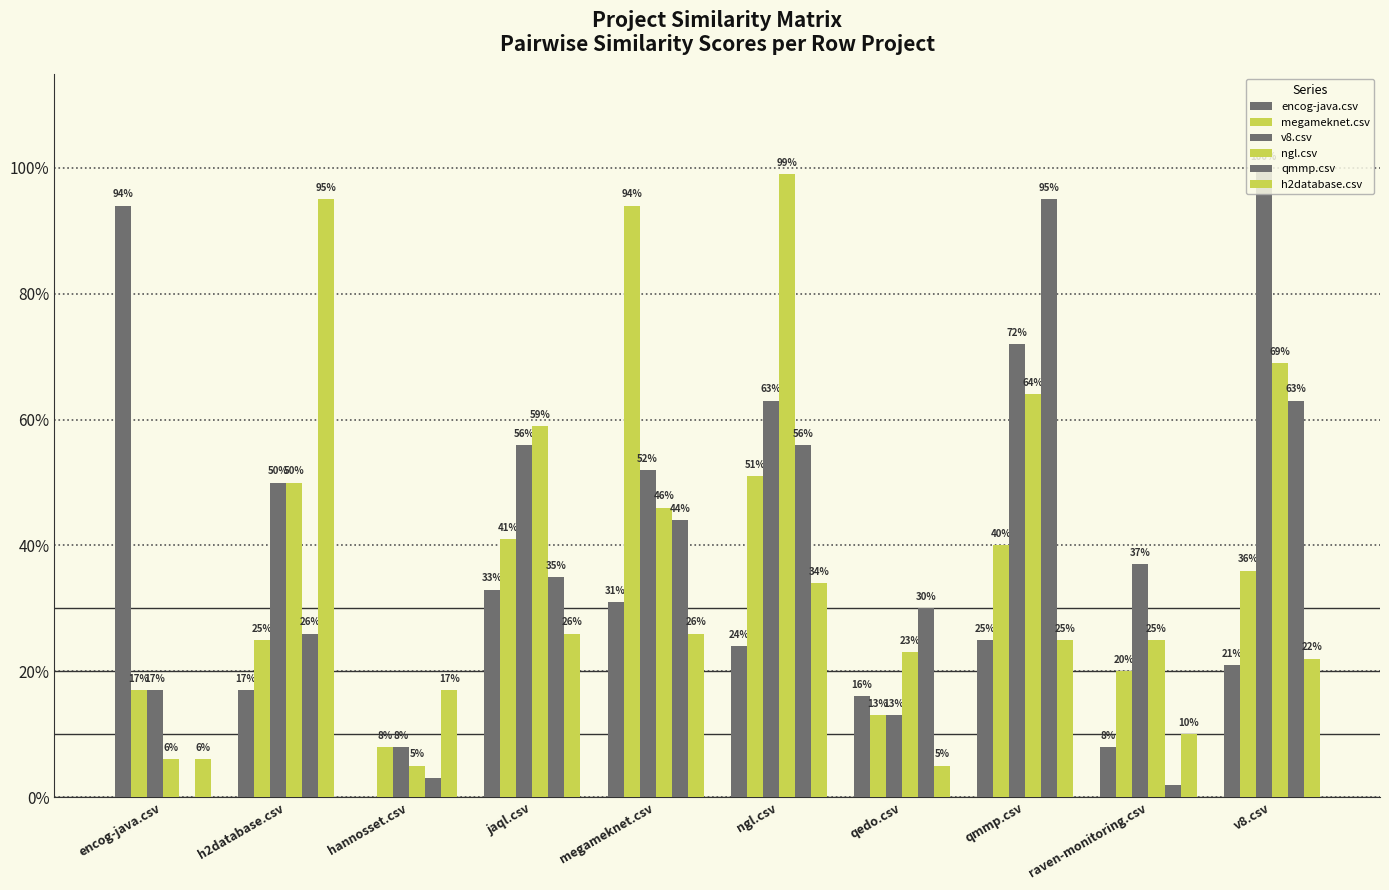

How many bars are there in total?

60